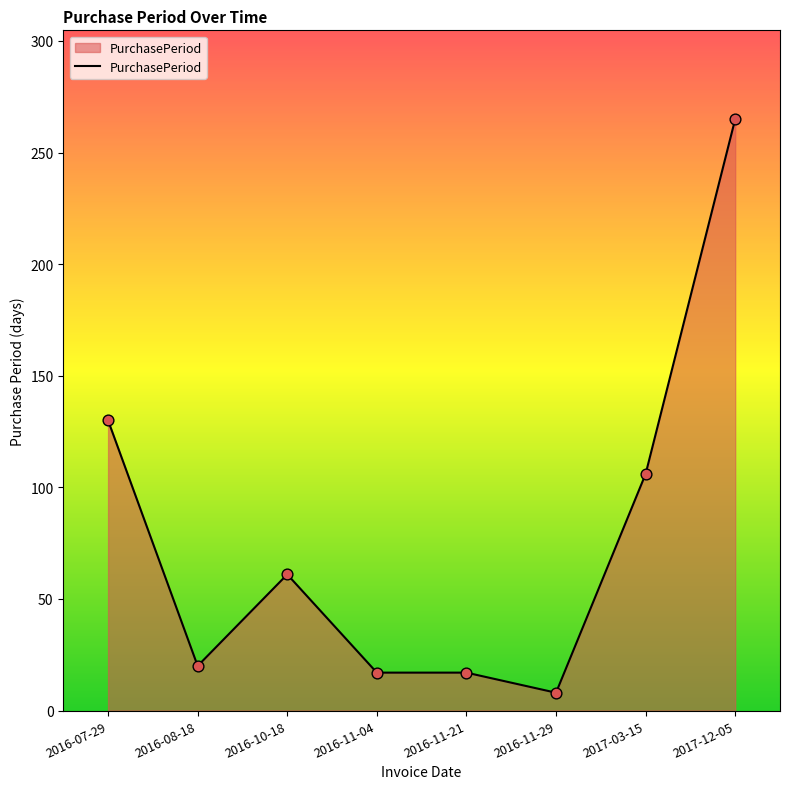

Approximately how many times larger is the value at 2016-11-04 compared to 2016-11-29?

2.1